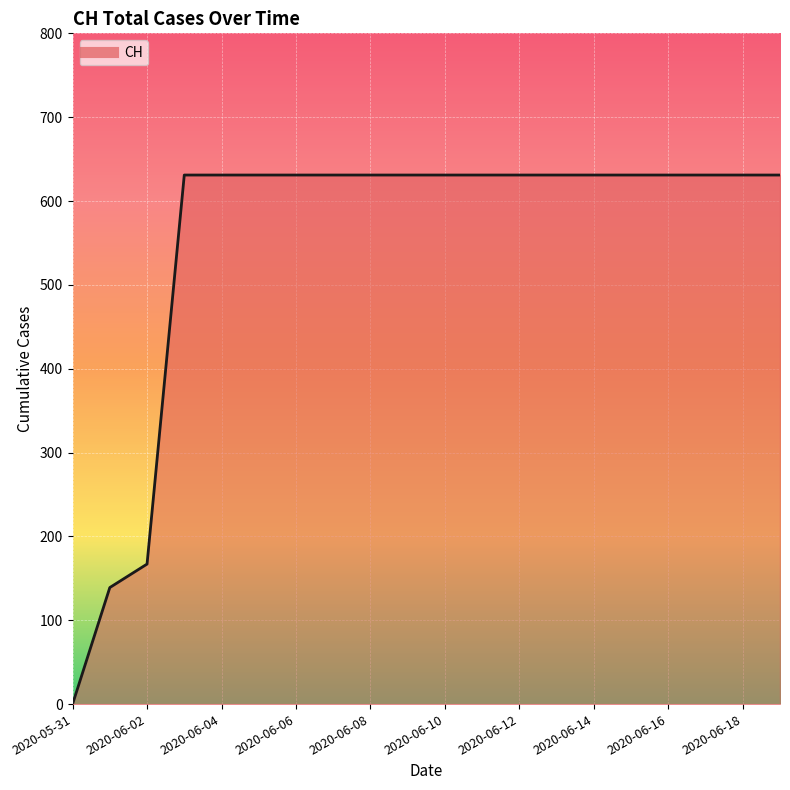

What is the maximum value shown in the chart?

631